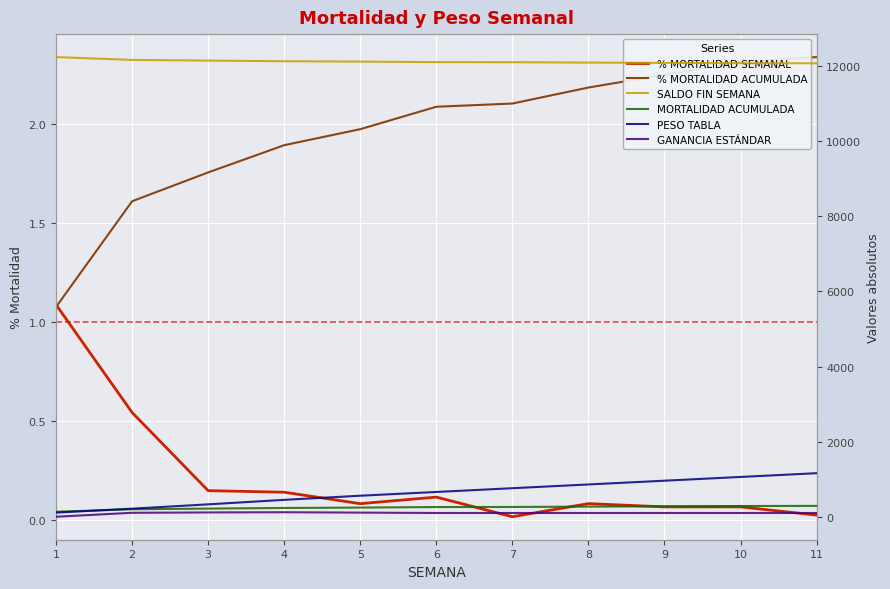

What are all the series names shown in the legend?

% MORTALIDAD SEMANAL, % MORTALIDAD ACUMULADA, SALDO FIN SEMANA, MORTALIDAD ACUMULADA, PESO TABLA, GANANCIA ESTÁNDAR